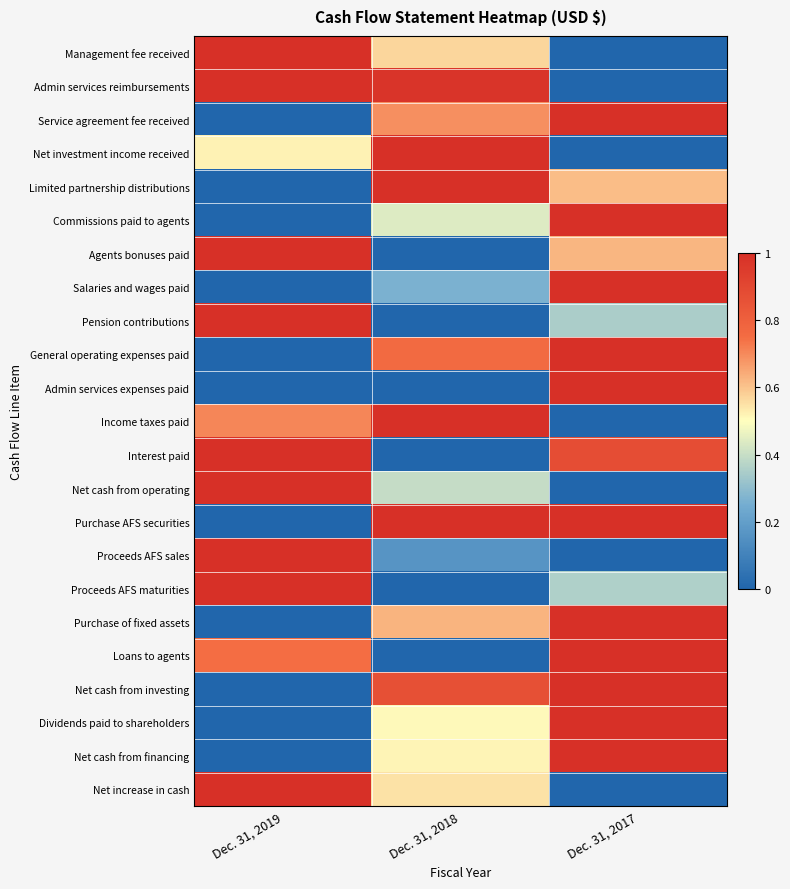

What is the spread (max minus min) of values at Dec. 31, 2019?

1.0